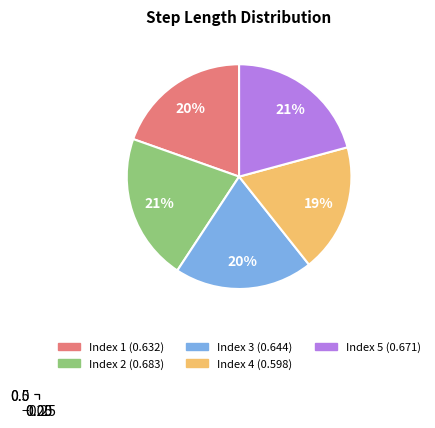

True or false: 5 accounts for 6% of the total.

False